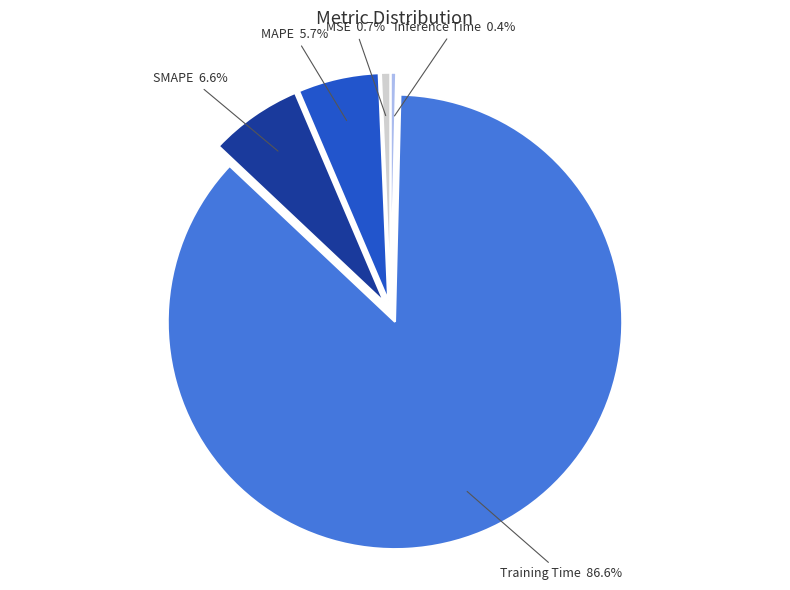

Which category accounts for the majority?

Training Time